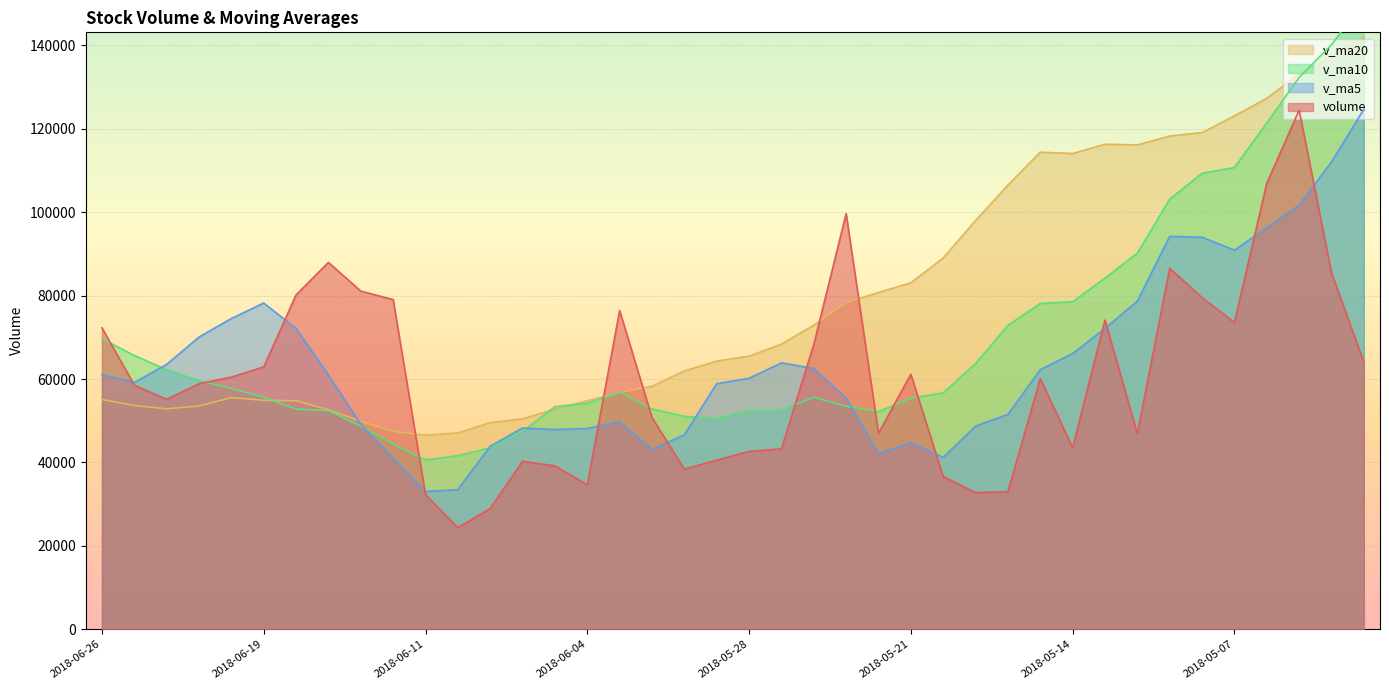

Where is the first local maximum for v_ma20?

2018-06-20